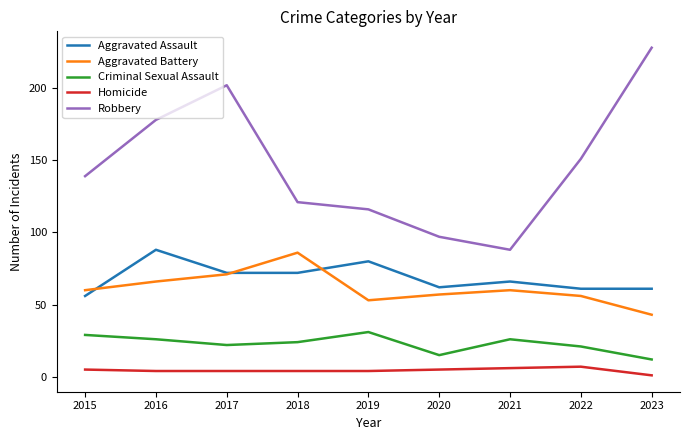

What are all the series names shown in the legend?

Aggravated Assault, Aggravated Battery, Criminal Sexual Assault, Homicide, Robbery